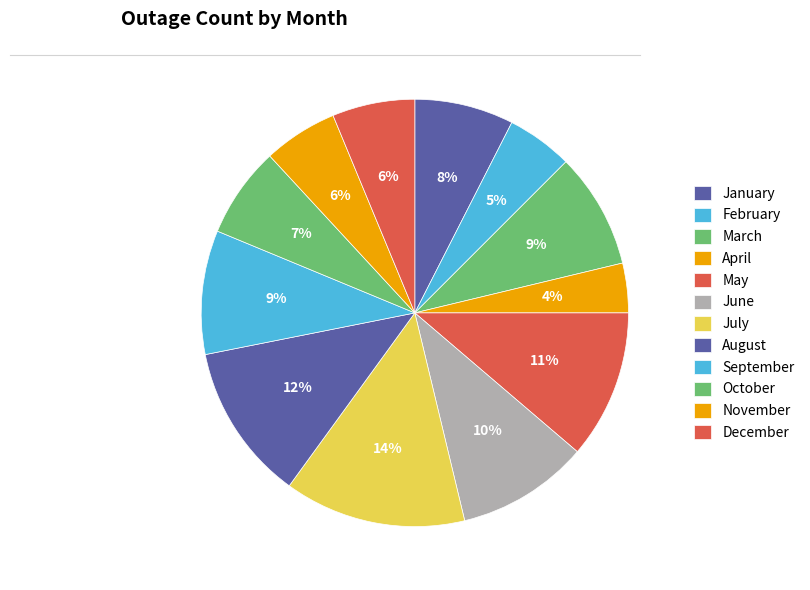

Is it true that December is 6% of the pie?

True